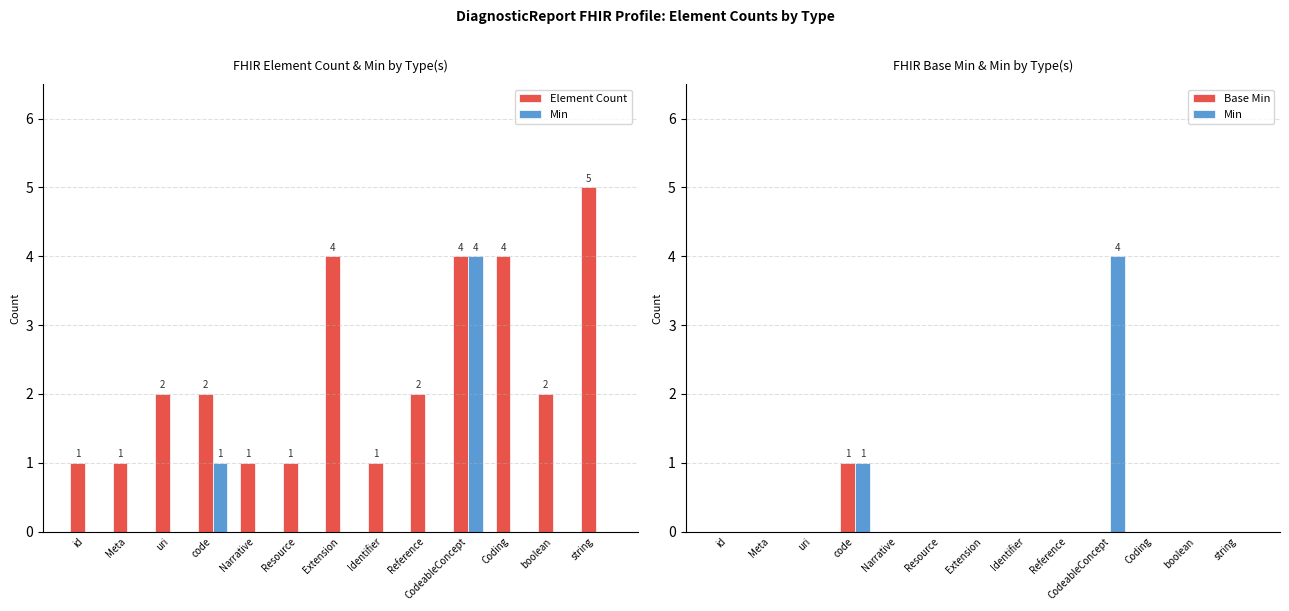

Reading left to right, list all the values displayed in this chart.

Element Count: id=1	Meta=1	uri=2	code=2	Narrative=1	Resource=1	Extension=4	Identifier=1	Reference=2	CodeableConcept=4	Coding=4	boolean=2	string=5
Min: id=0	Meta=0	uri=0	code=1	Narrative=0	Resource=0	Extension=0	Identifier=0	Reference=0	CodeableConcept=4	Coding=0	boolean=0	string=0
Base Min: id=0	Meta=0	uri=0	code=1	Narrative=0	Resource=0	Extension=0	Identifier=0	Reference=0	CodeableConcept=0	Coding=0	boolean=0	string=0